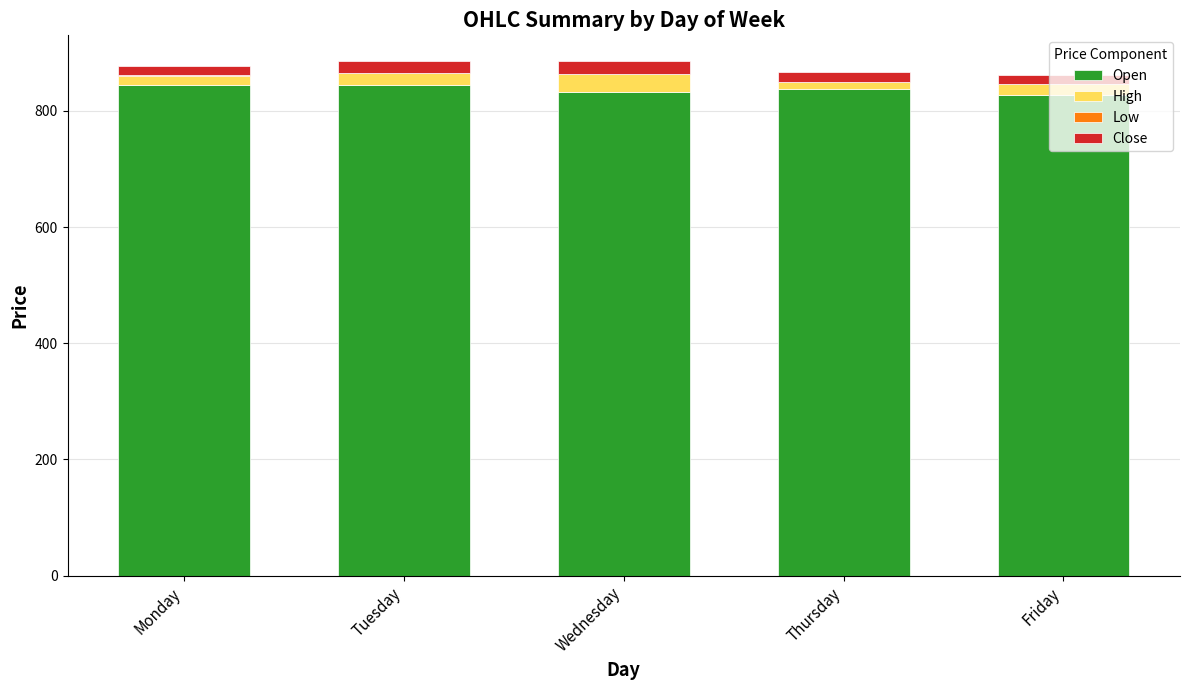

The value of Open at Thursday is 478.0. True or false?

False